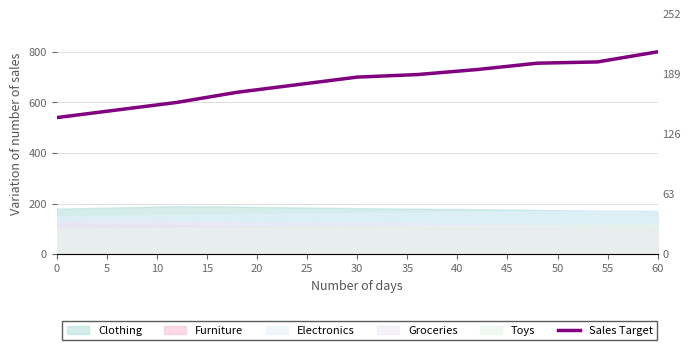

Count the number of values greater than 700.

5